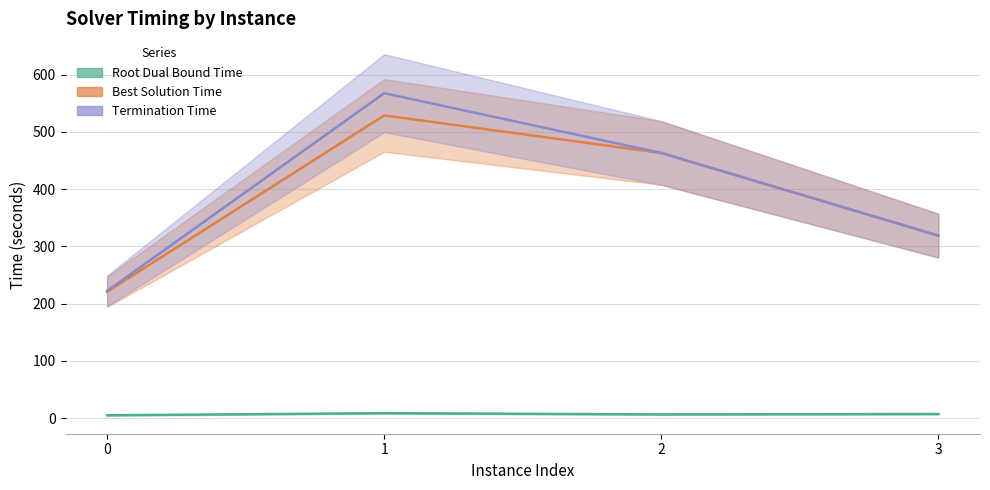

True or false: bestSolutionTime has a value of 157.6 at 3.

False